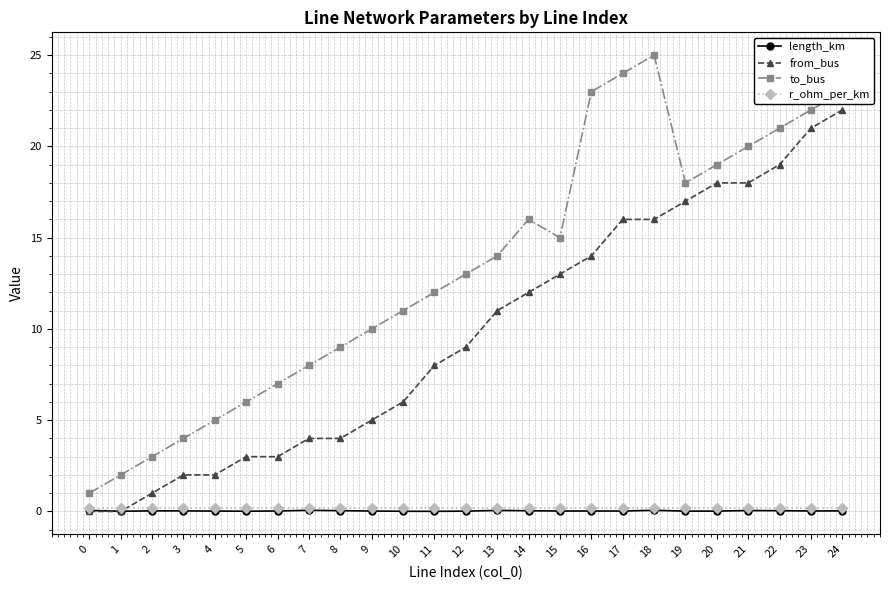

True or false: from_bus and to_bus cross at least once.

False